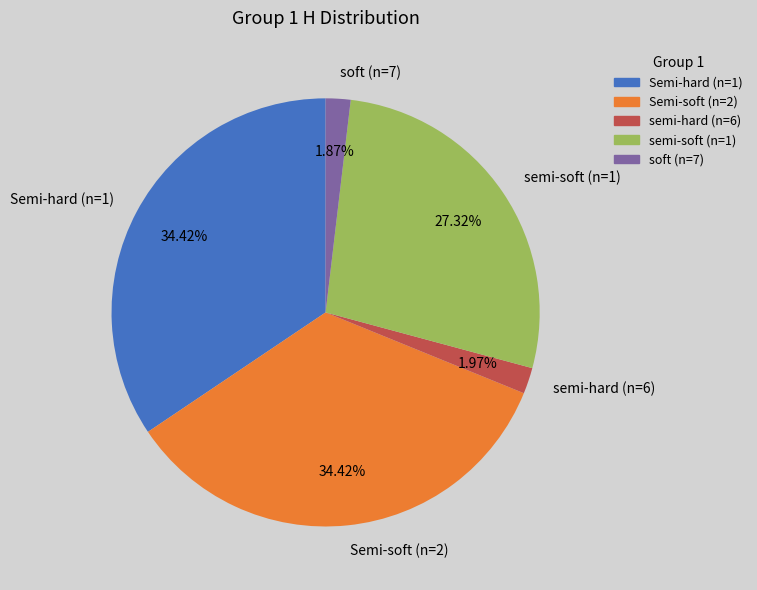

Which has a higher value, semi-soft (n=1) or semi-hard (n=6)?

semi-soft (n=1)